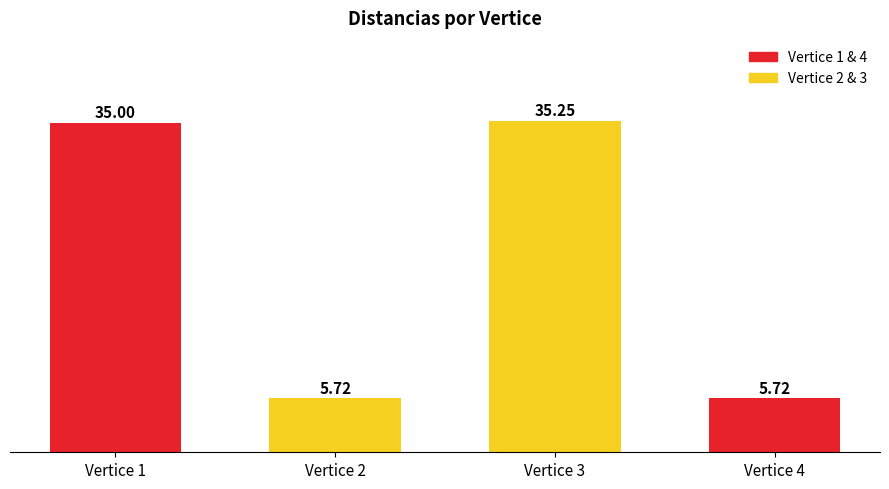

What is the sum of all values?

81.7